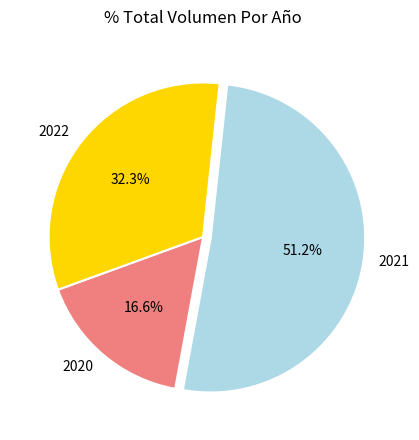

Which slice is the largest?

2021